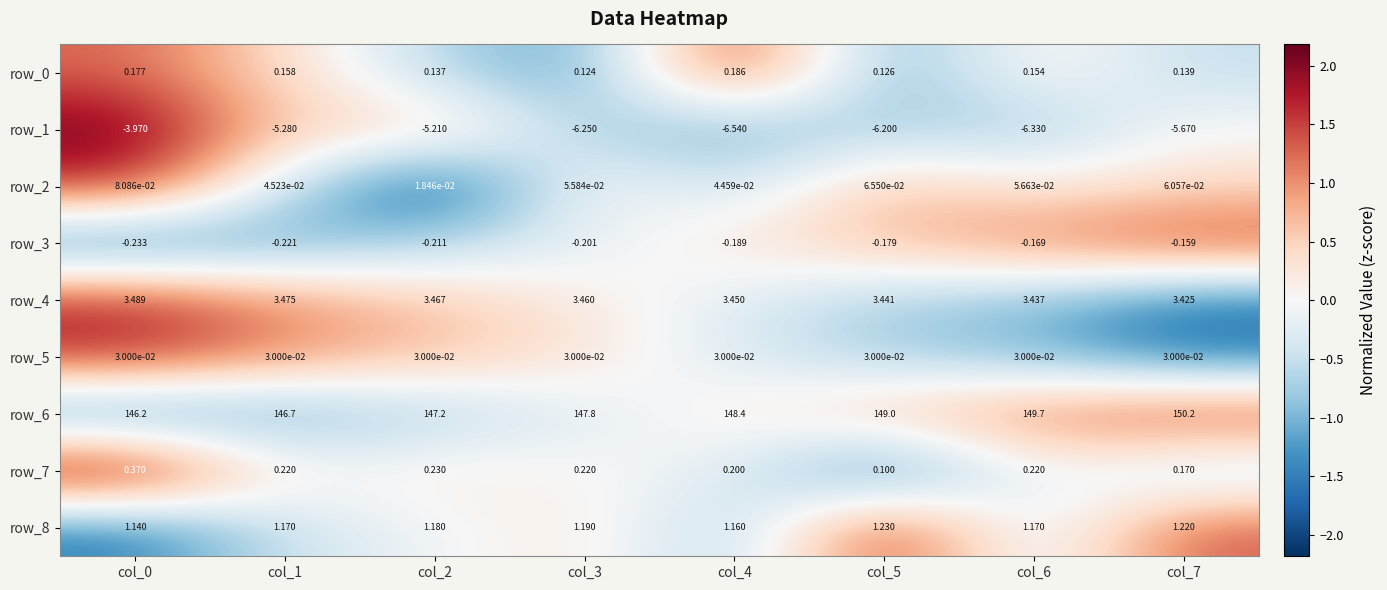

What is the minimum value for row_0?

0.1